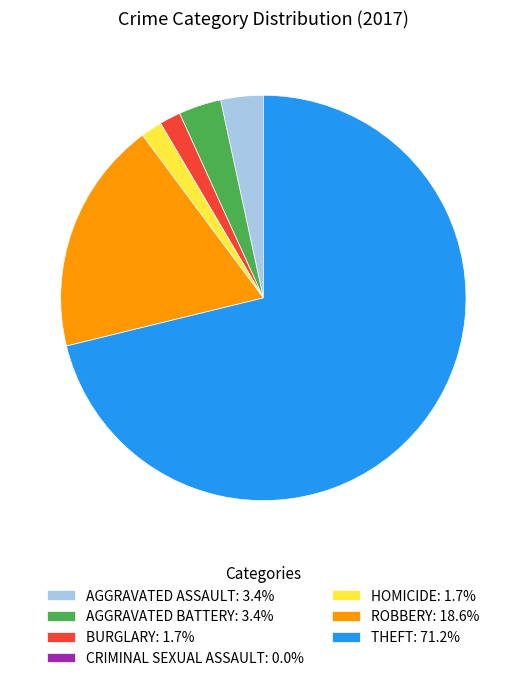

Is there a majority slice in this chart?

Yes